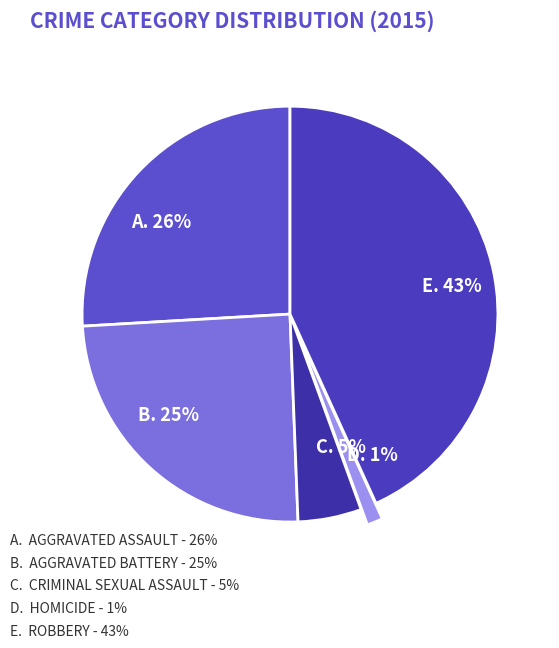

How many segments does this pie chart have?

5